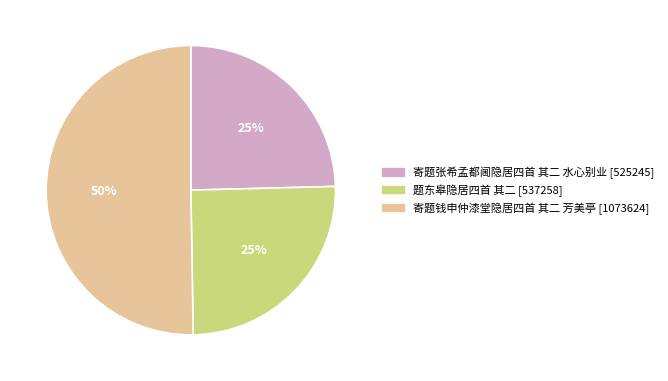

To the nearest percent, what portion does 寄题张希孟都阃隐居四首 其二 水心别业 represent?

25%